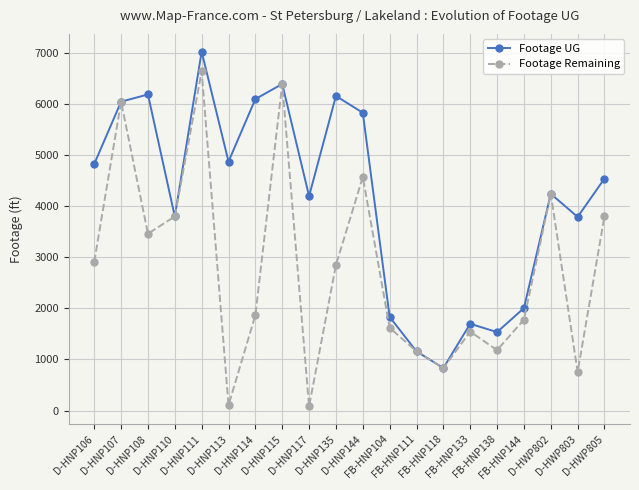

Rank the series by their maximum value, from lowest to highest.

Footage Remaining, Footage UG